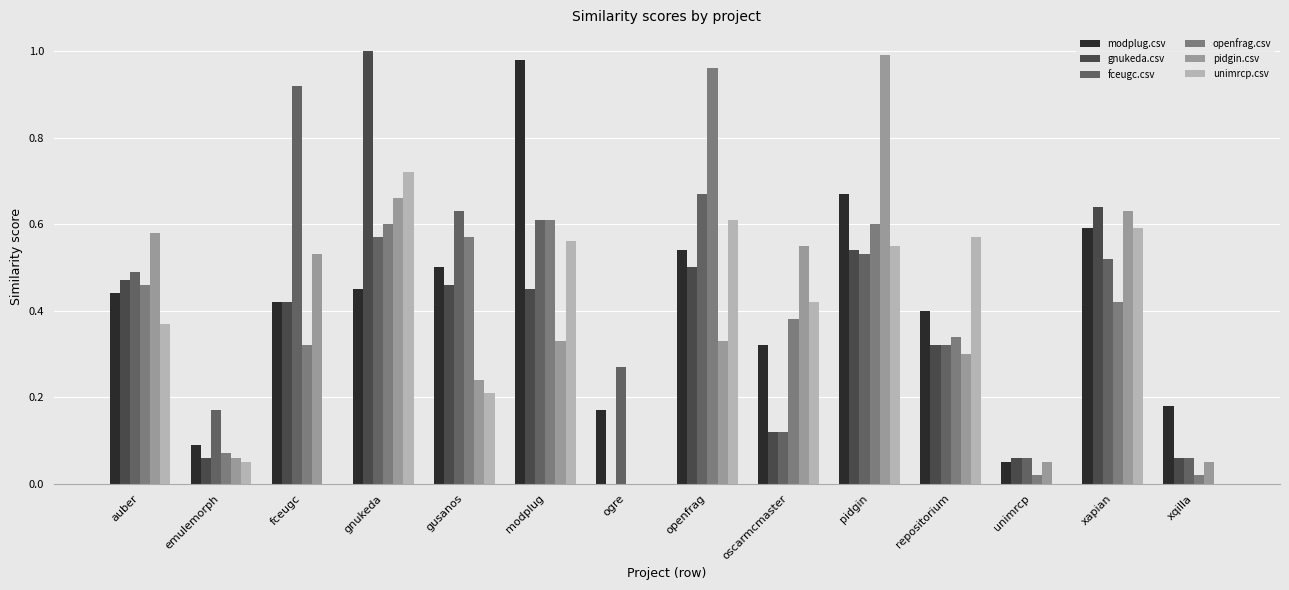

How many groups of bars are there?

14